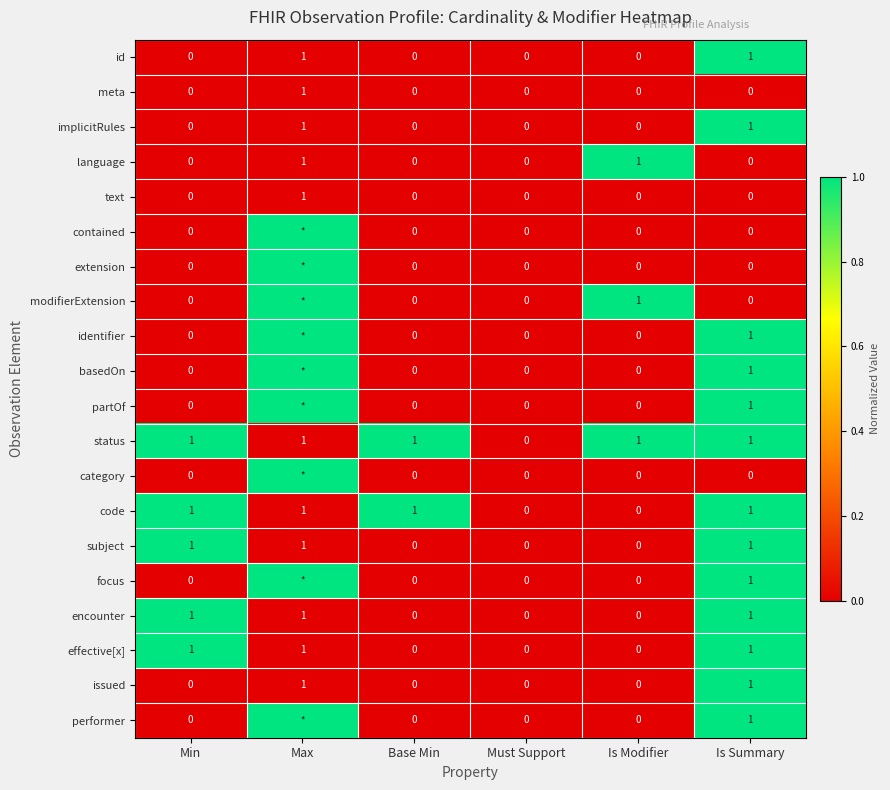

Which label corresponds to the smallest value in the chart?

Min